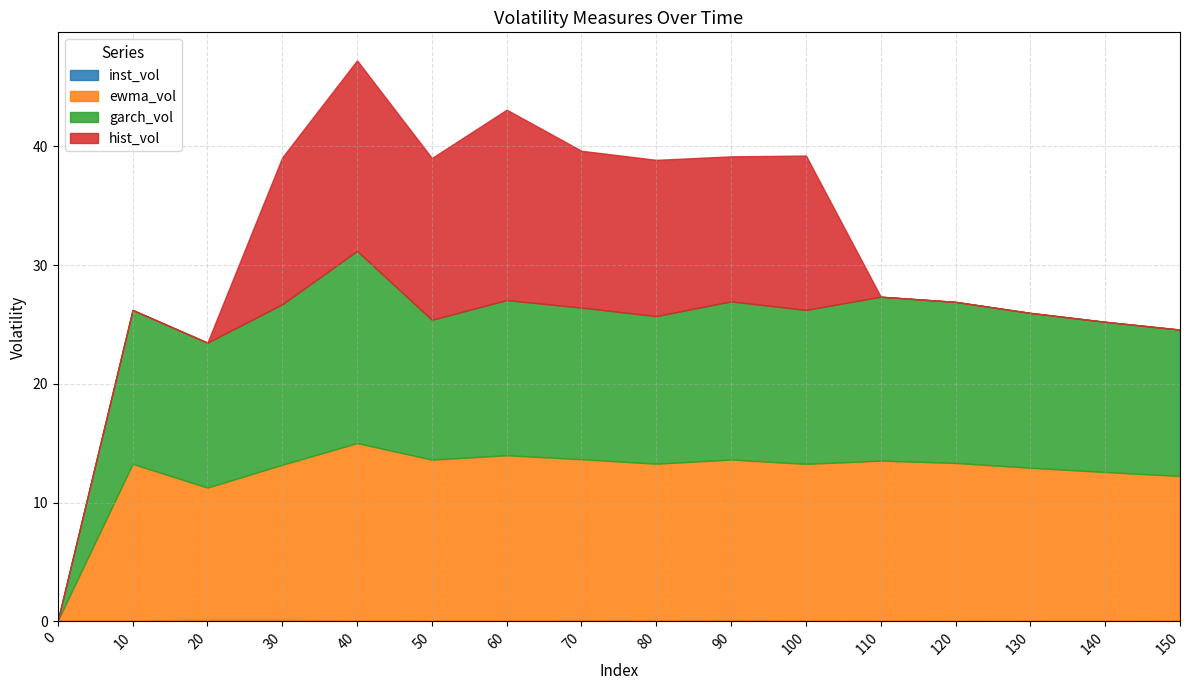

What is the approximate value of ewma_vol at 60?

13.9